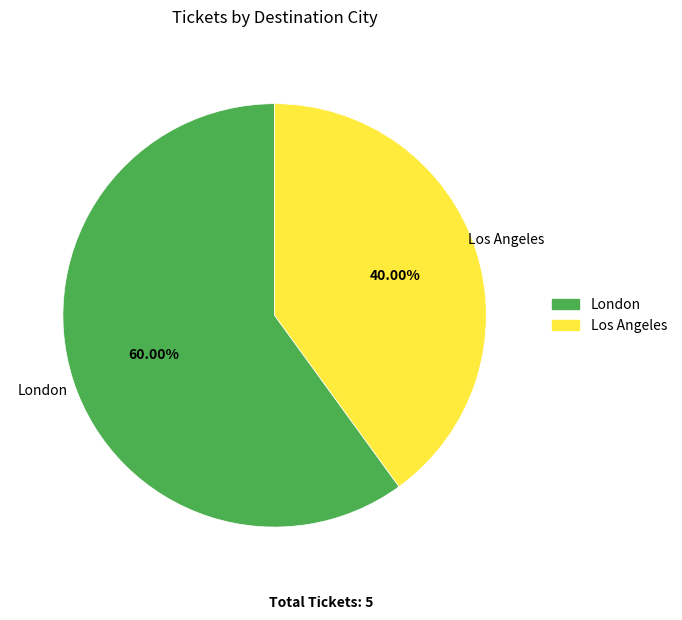

Count the number of slices in the pie.

2